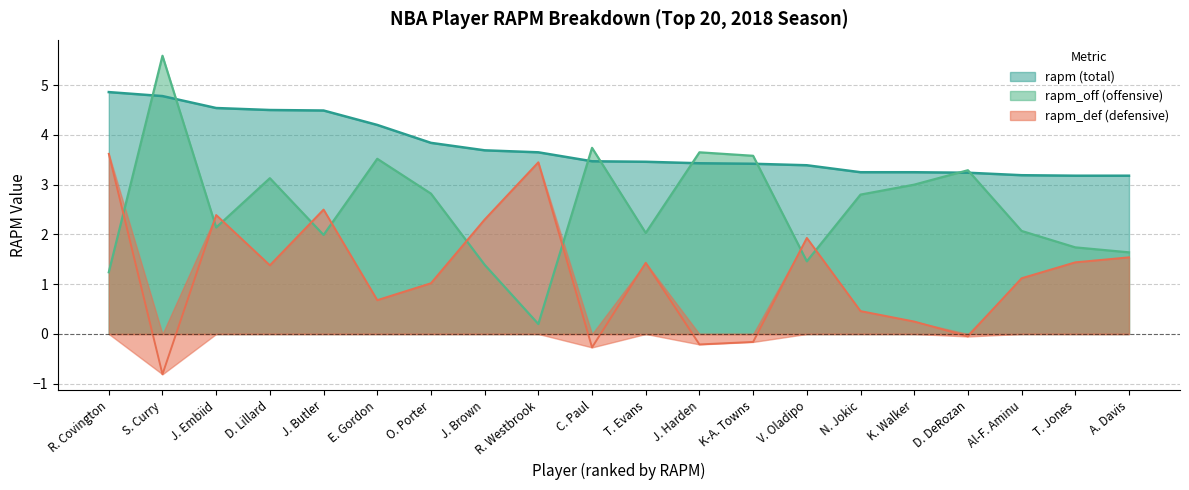

Rank the series at S. Curry from highest to lowest value.

rapm_off, rapm, rapm_def